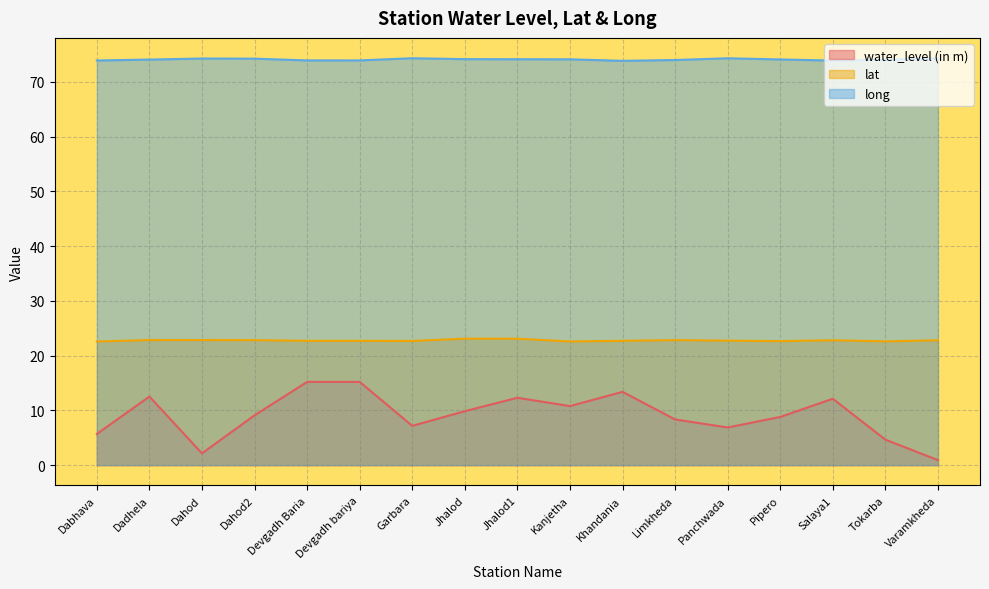

What is the total value across all series at Kanjetha?

107.5